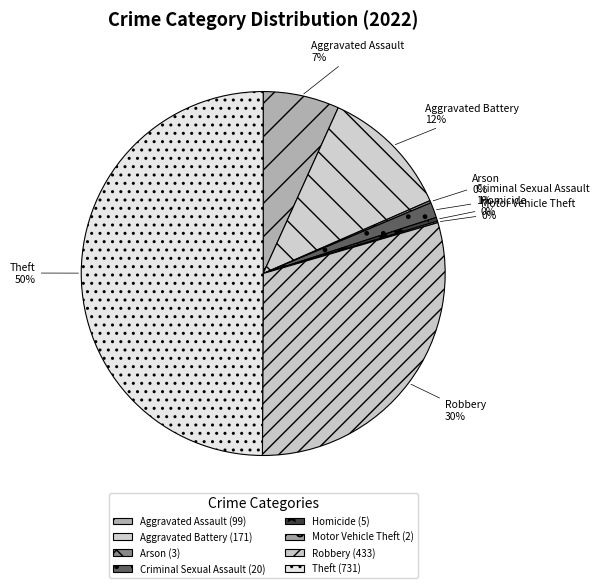

Is it true that Aggravated Battery is 12% of the pie?

True